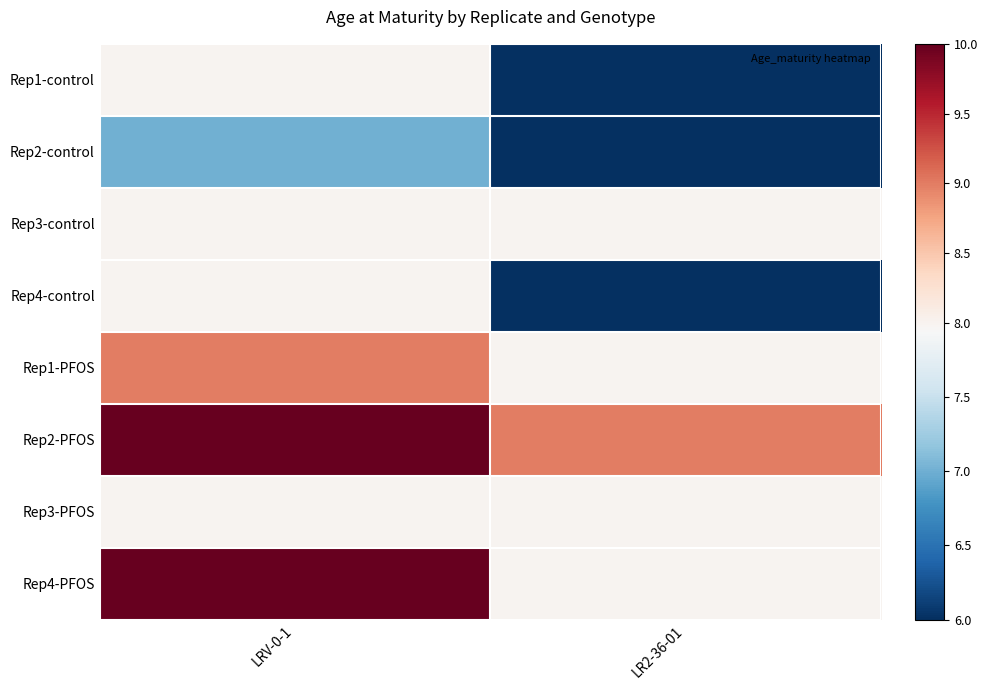

Rank the series at LRV-0-1 from lowest to highest value.

Rep2-control, Rep1-control, Rep3-control, Rep4-control, Rep3-PFOS, Rep1-PFOS, Rep2-PFOS, Rep4-PFOS